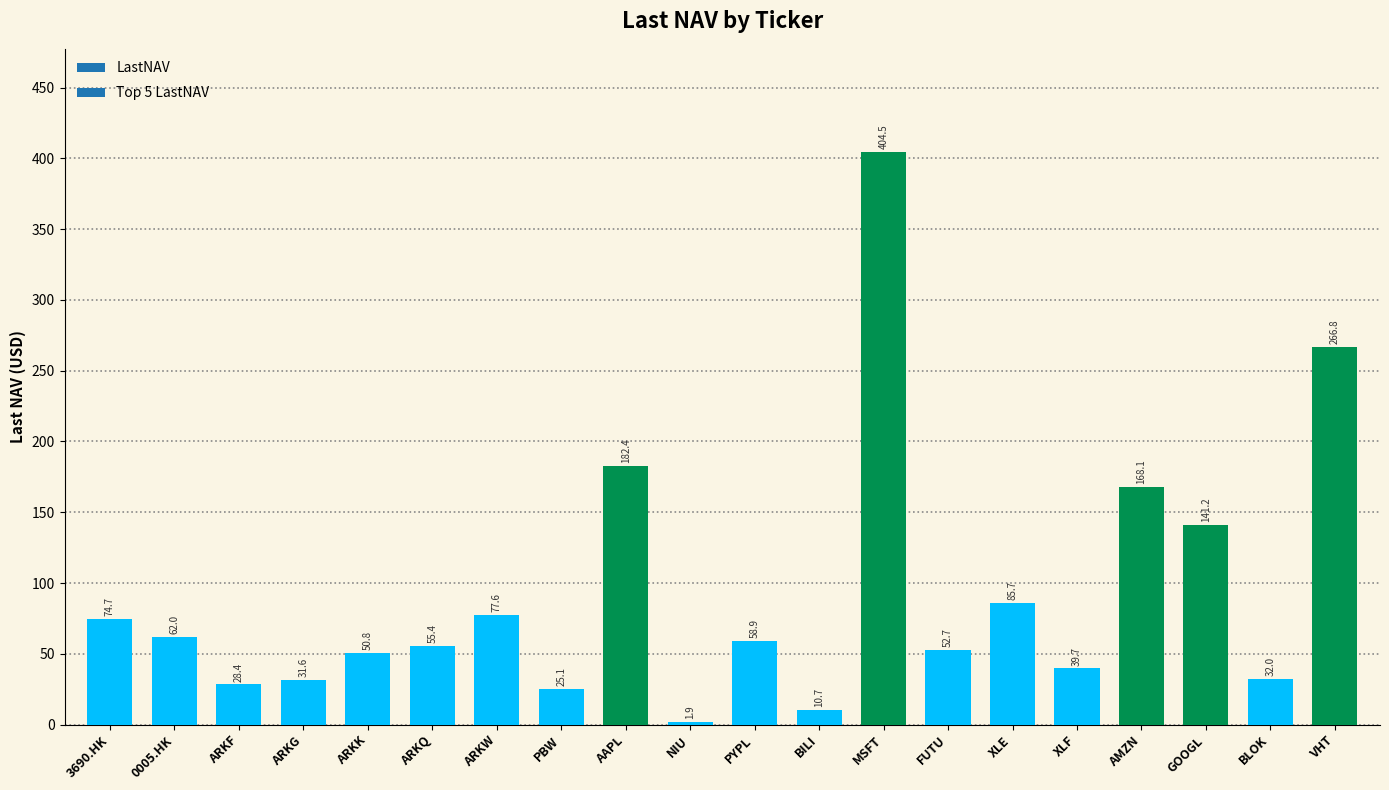

Read the value at ARKK.

50.8